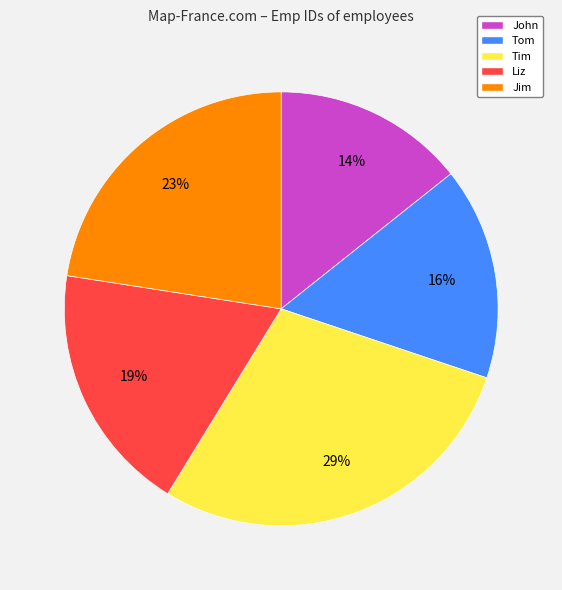

Do Tim and John together represent more than half of the pie?

No